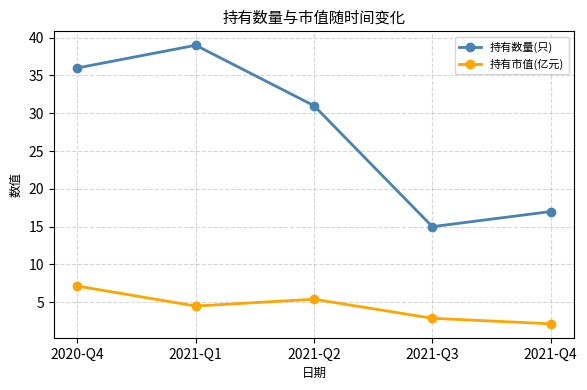

How many lines are shown in the chart?

2